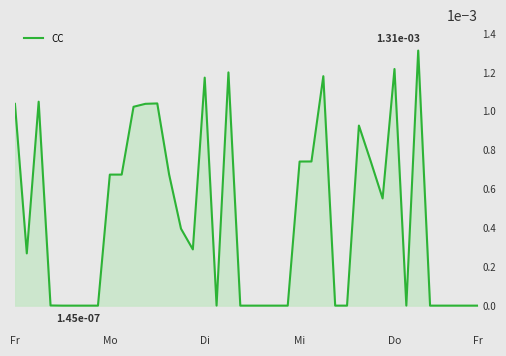

How many lines are shown in the chart?

1